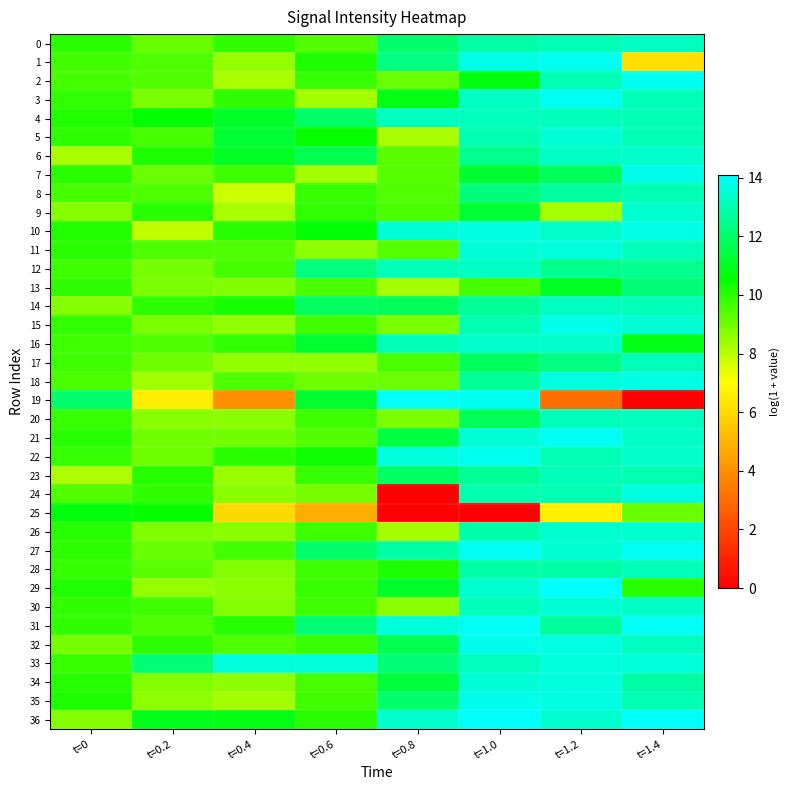

Between t=1.0 and t=1.4, which is larger?

t=1.4